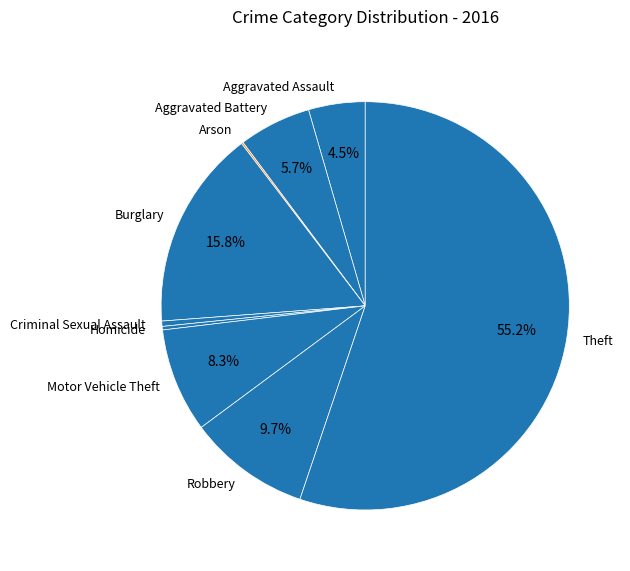

To the nearest percent, what portion does Robbery represent?

10%